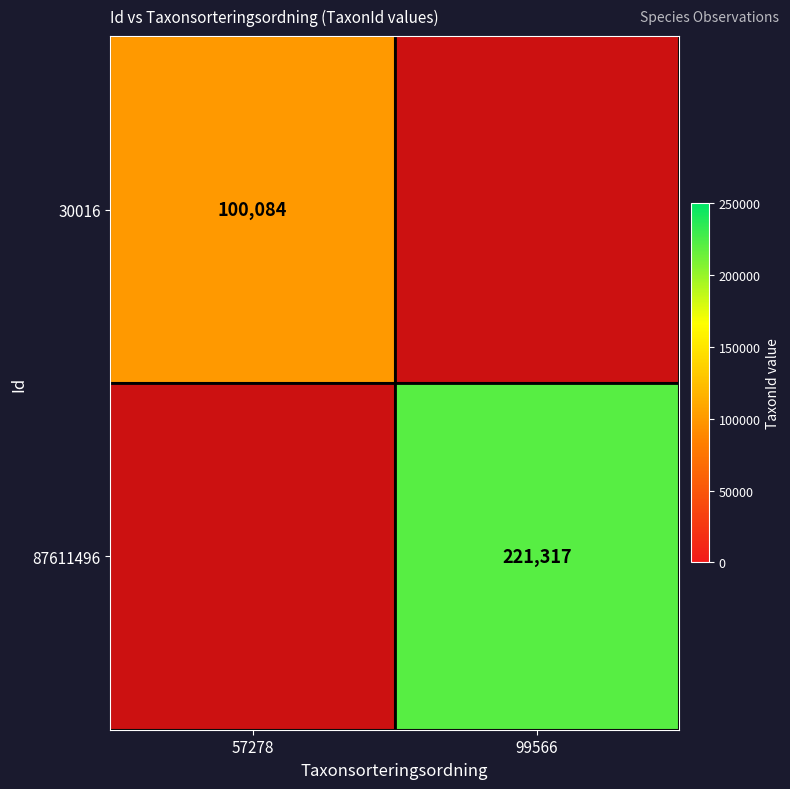

The value of 30016 at 57278 is 175513. True or false?

False